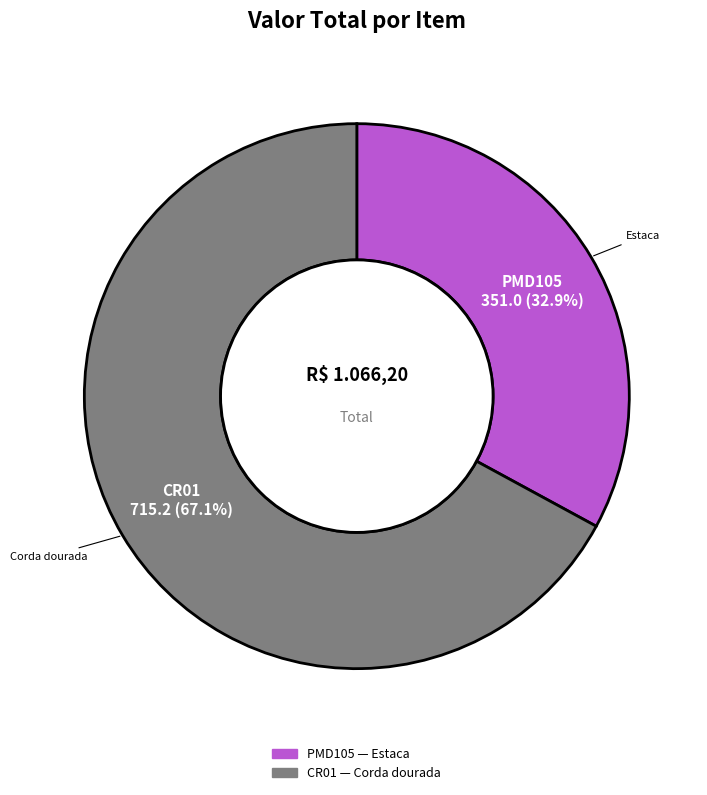

To the nearest percent, what is the average slice percentage?

50%